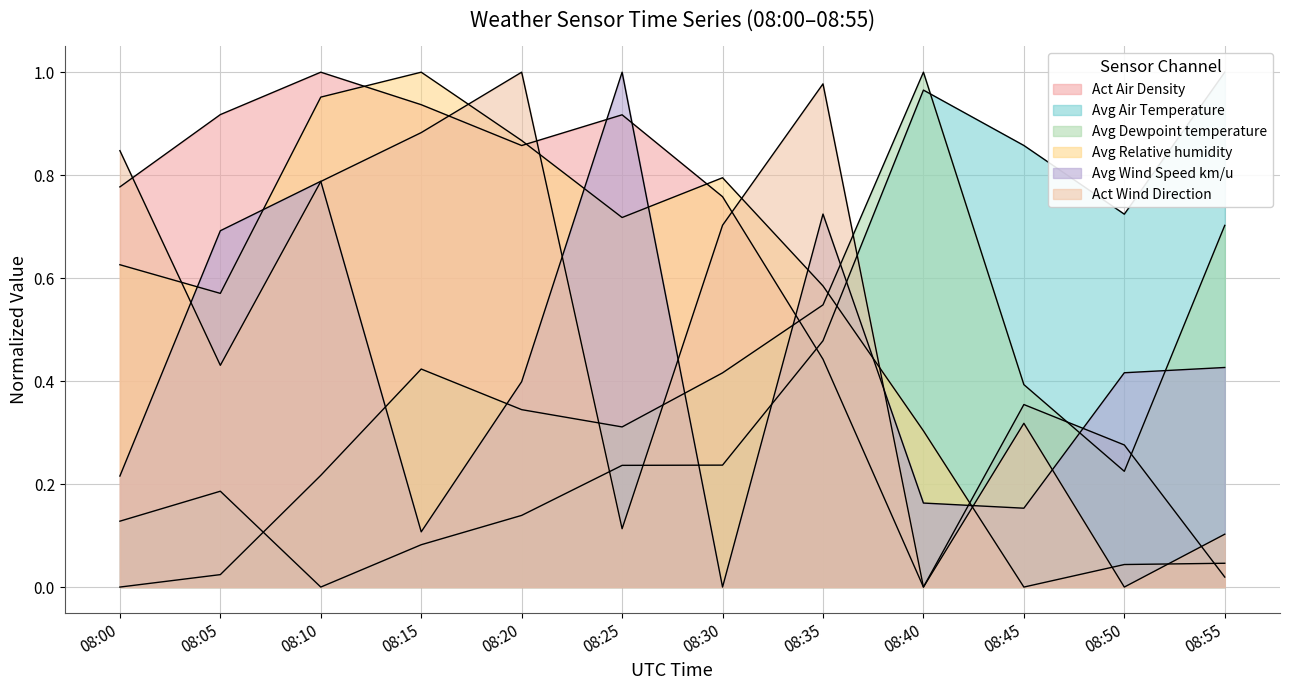

How many categories are shown in the chart?

12